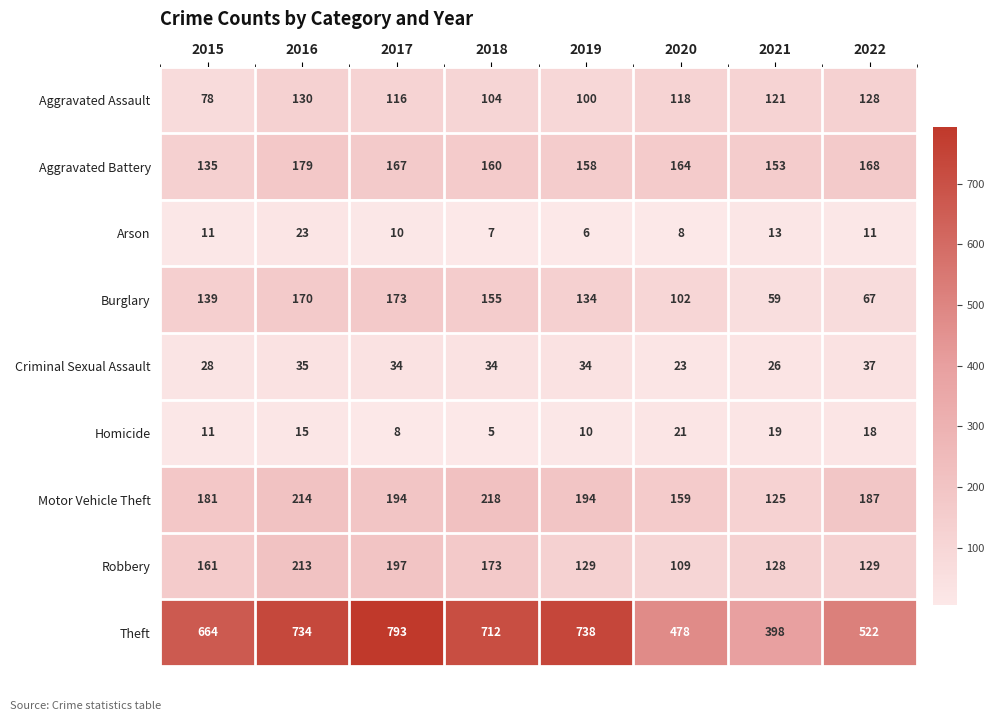

At which label does Motor Vehicle Theft reach its minimum?

2021